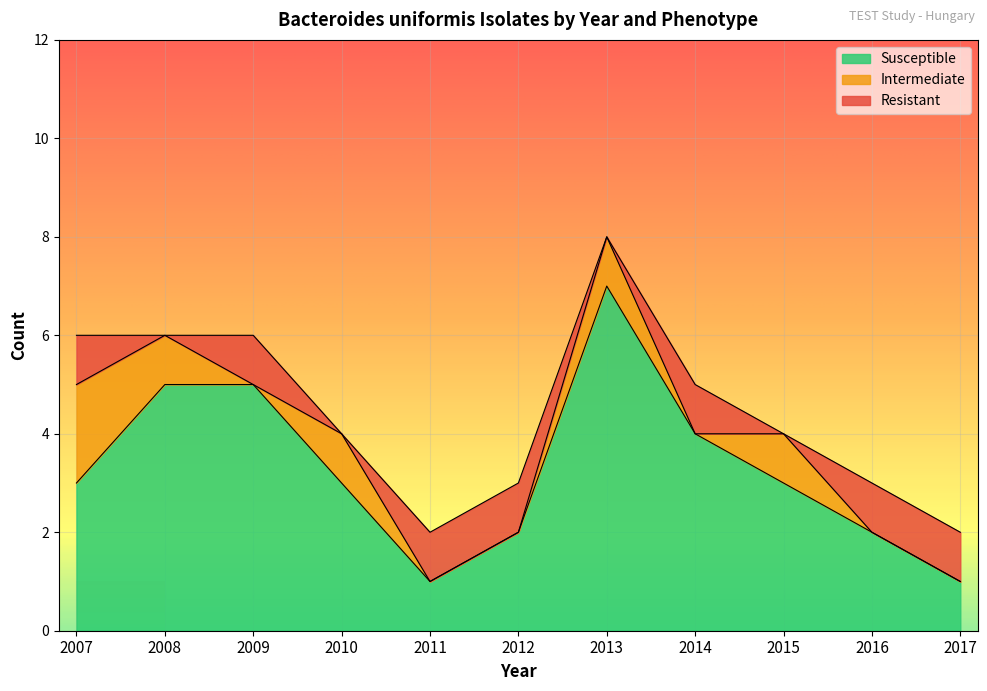

How many lines are shown in the chart?

3